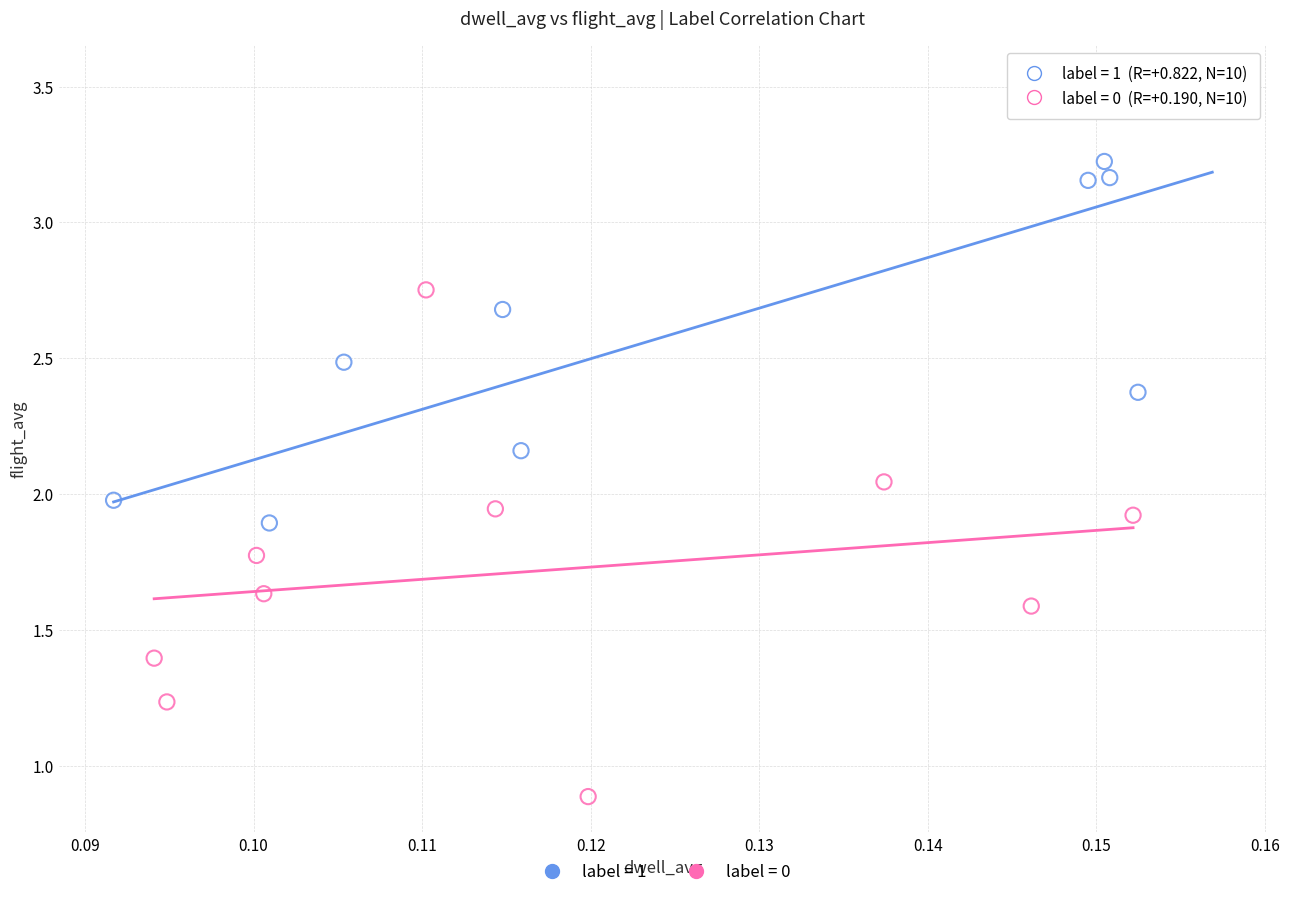

Which series reaches the maximum Y coordinate?

label = 1